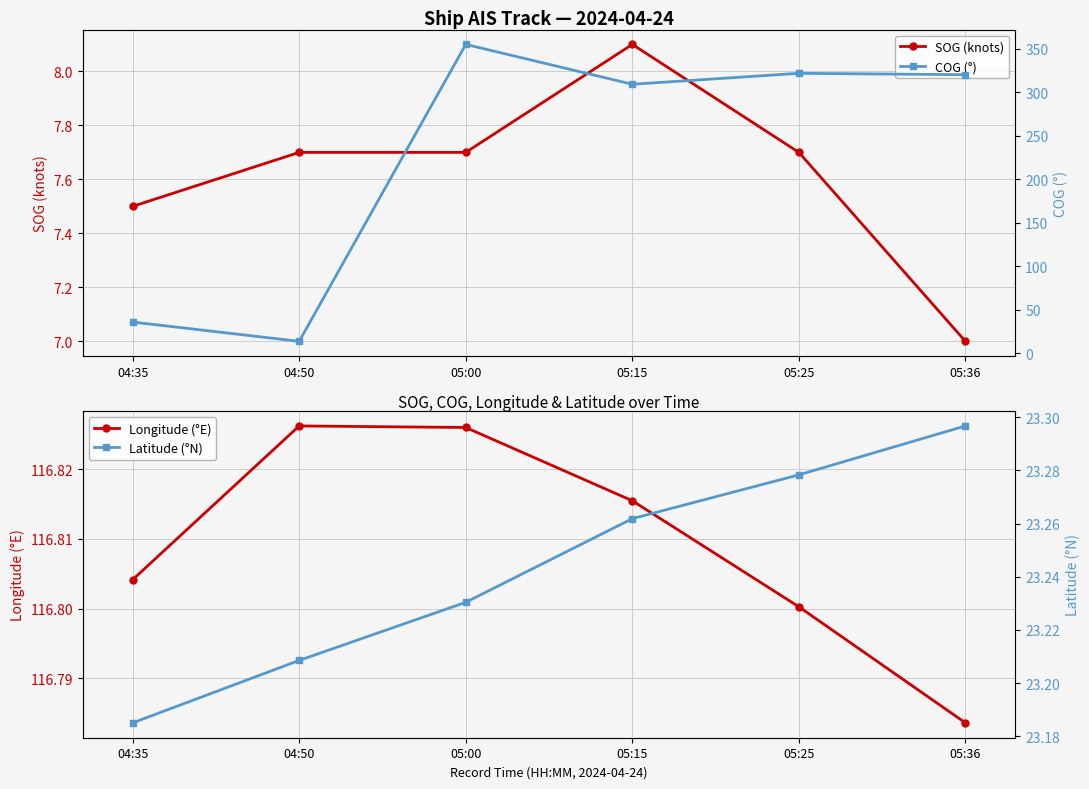

Rank the categories by Latitude (°N) value from highest to lowest.

05:36, 05:25, 05:15, 05:00, 04:50, 04:35